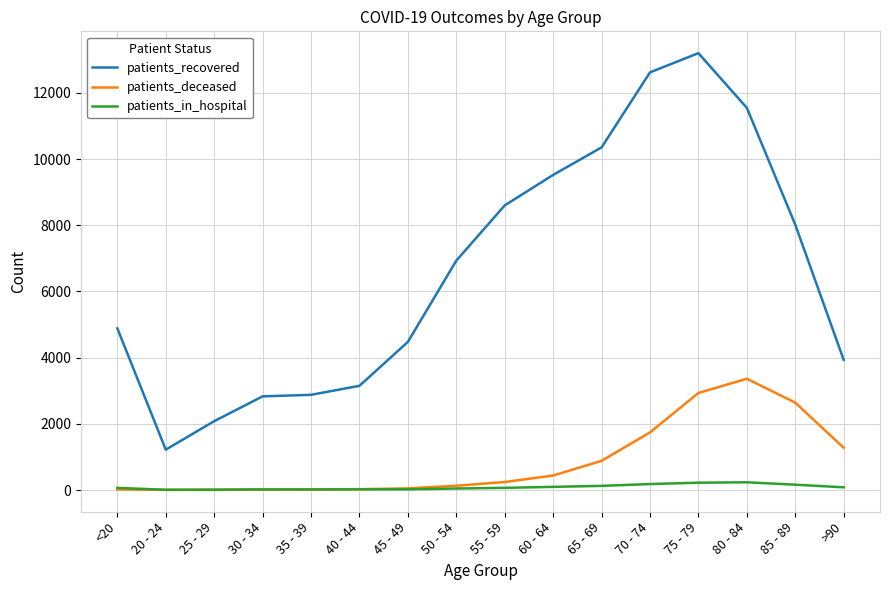

What are all the series names shown in the legend?

patients_recovered, patients_deceased, patients_in_hospital